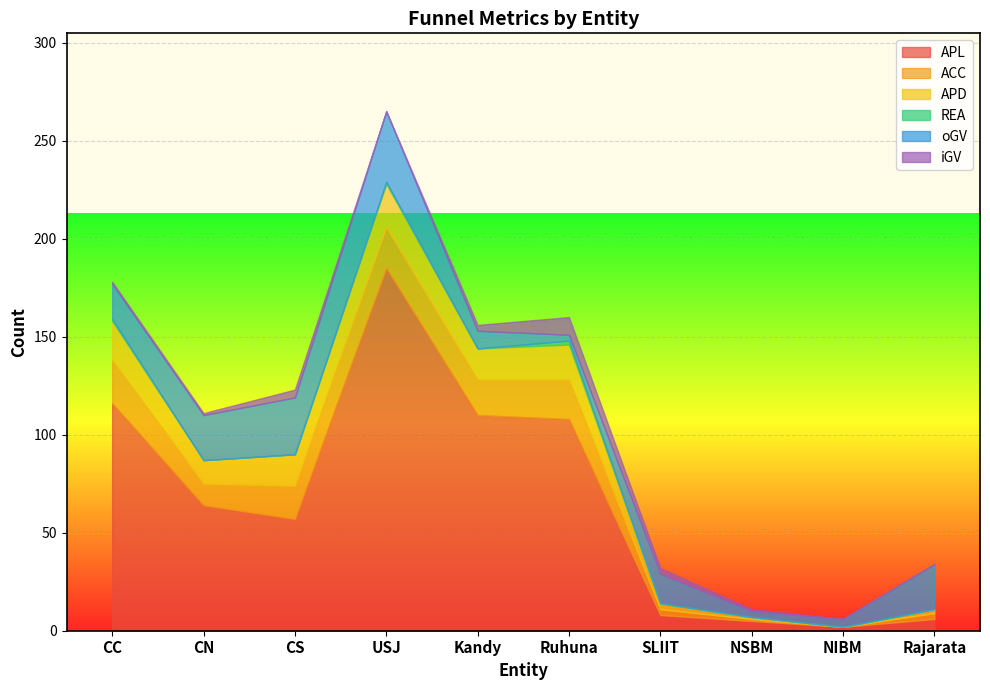

Rank the categories by oGV value from highest to lowest.

USJ, CS, CN, Rajarata, CC, SLIIT, Kandy, NIBM, Ruhuna, NSBM